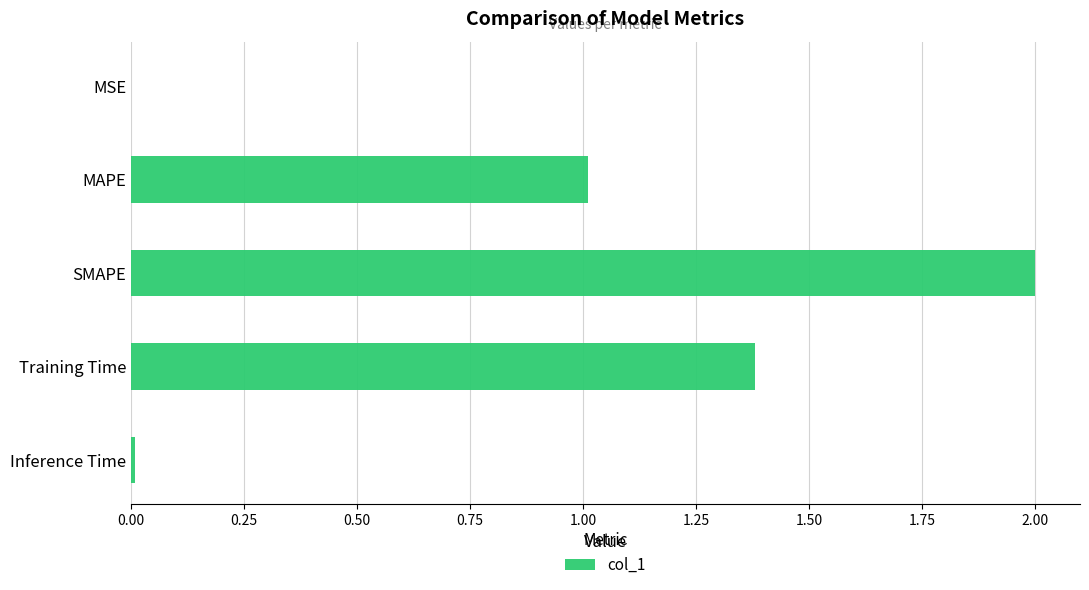

Which has a higher value, MSE or MAPE?

MAPE